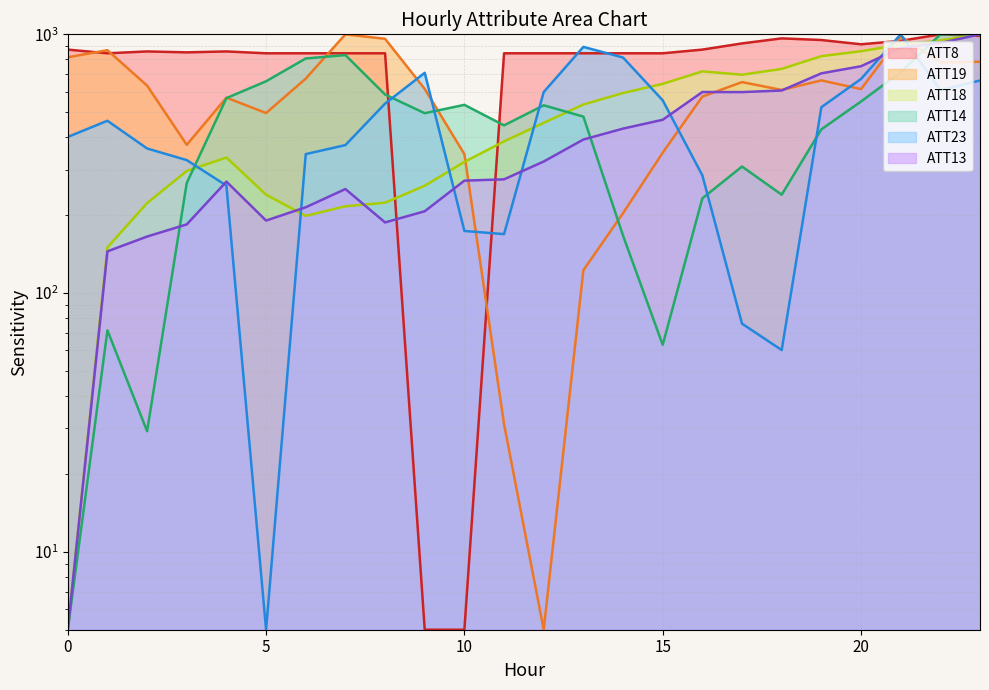

Which series changed the most between 7 and 18?

ATT14